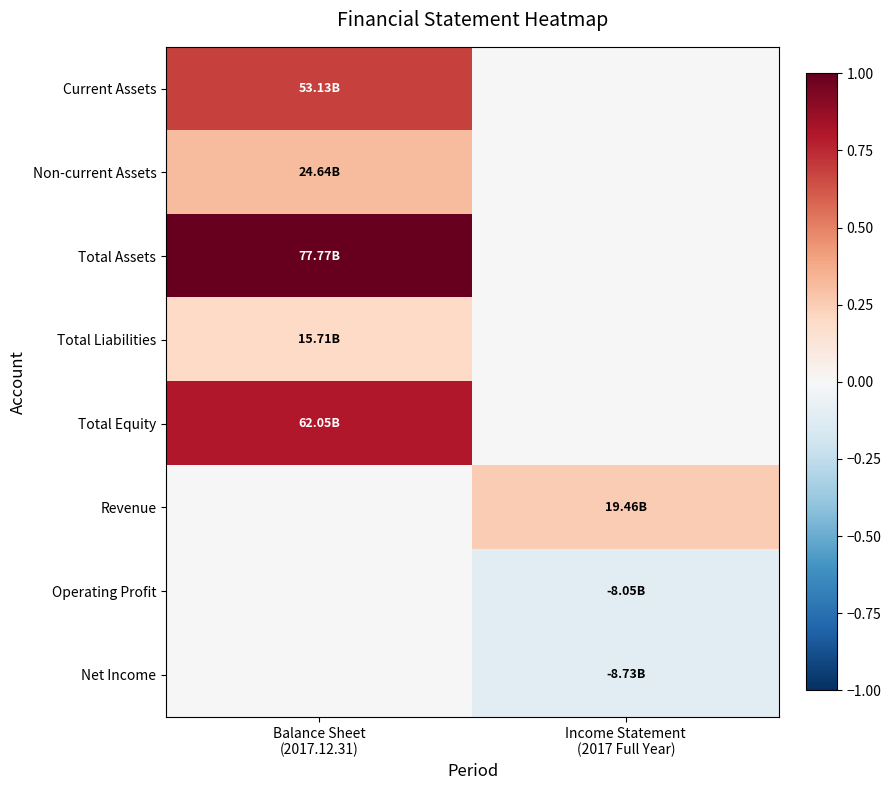

Which has a higher value, Income Statement
(2017 Full Year) or Balance Sheet
(2017.12.31)?

Balance Sheet
(2017.12.31)